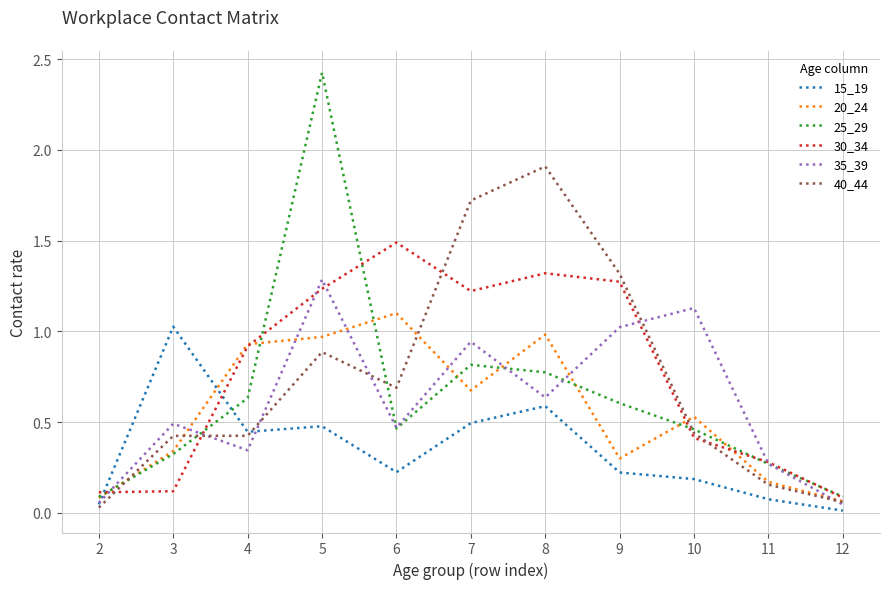

Which series has the widest spread of values?

25_29